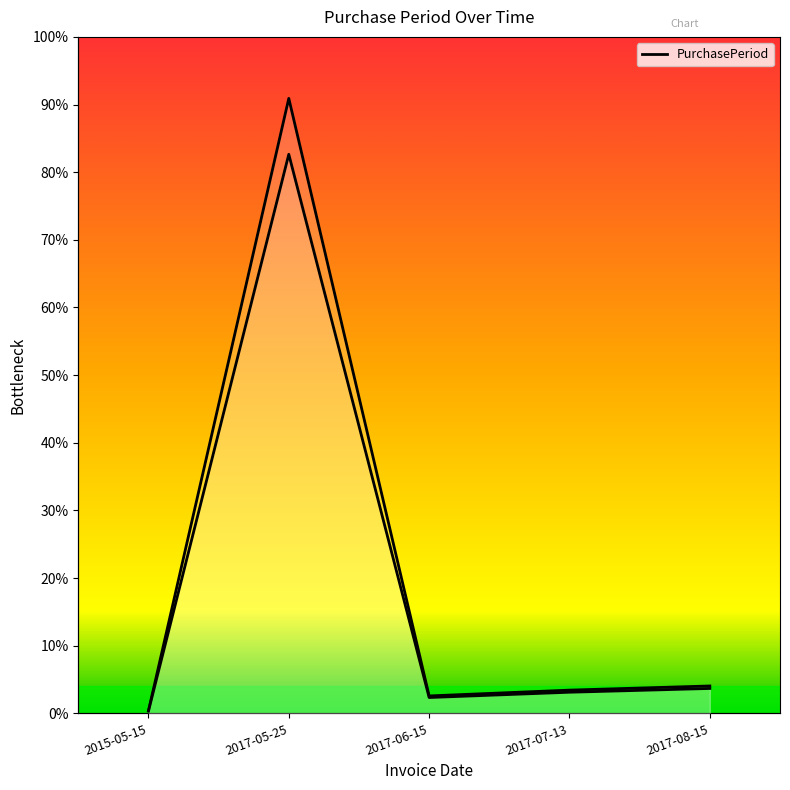

Where is the first local minimum?

2017-06-15